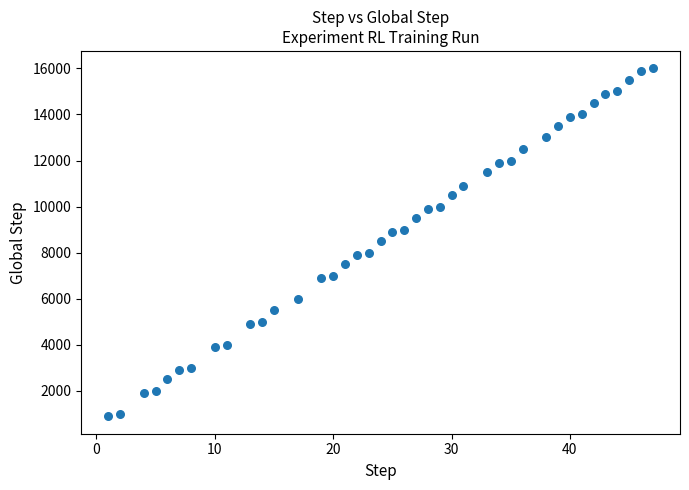

What is the range of Y values (max minus min)?

15100